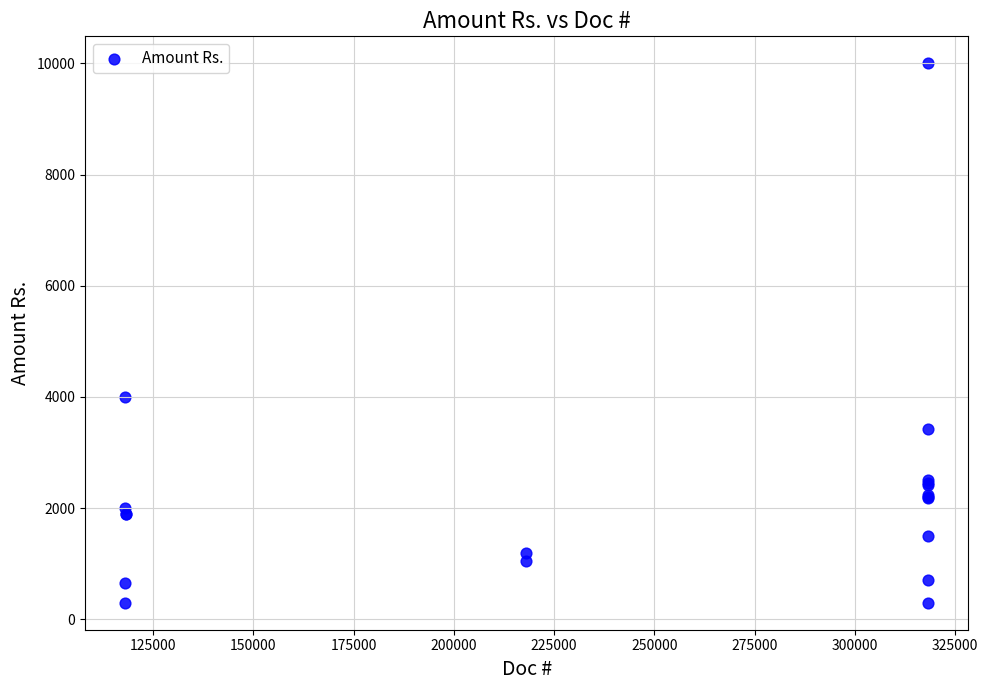

What Y value in the scatter plot is closest to 5150?

4000